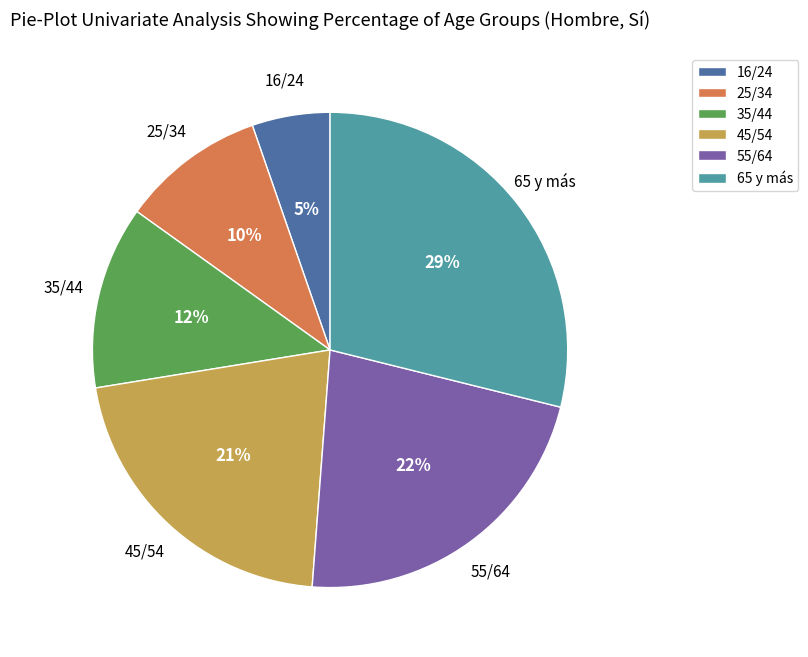

What is the smallest slice in the pie chart?

16/24